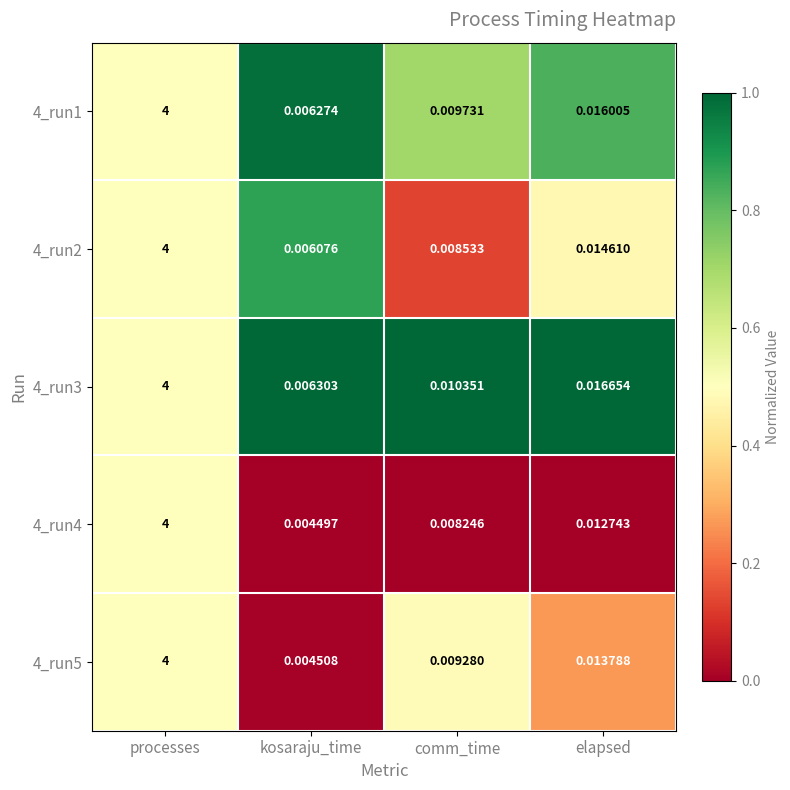

Rank the categories by 4_run5 value from lowest to highest.

kosaraju_time, comm_time, elapsed, processes